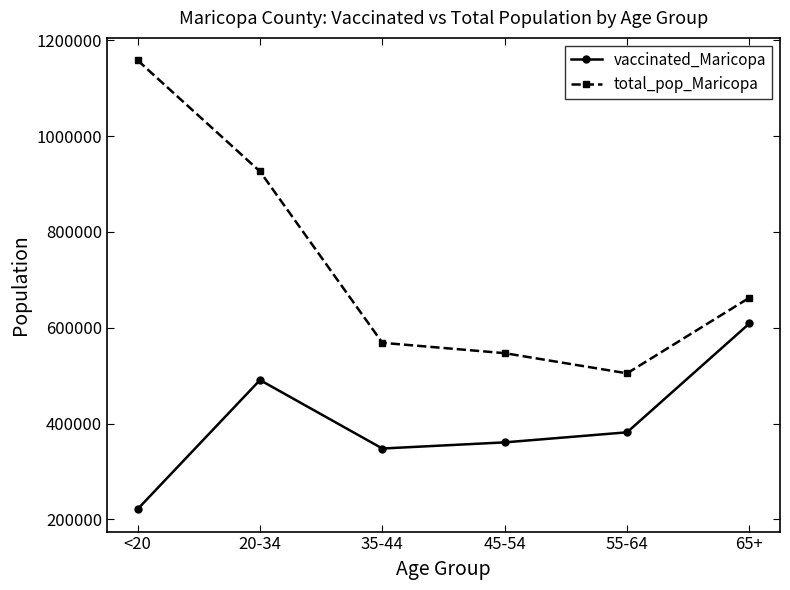

Which series changed the most between <20 and 35-44?

total_pop_Maricopa